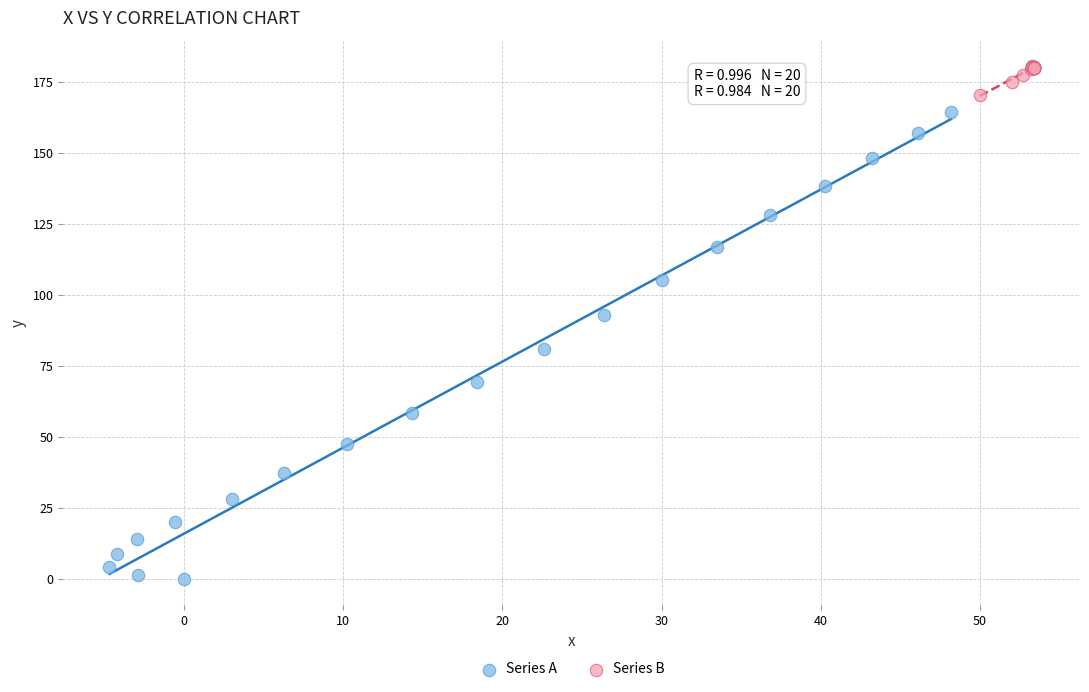

Which series reaches the minimum Y coordinate?

Series A